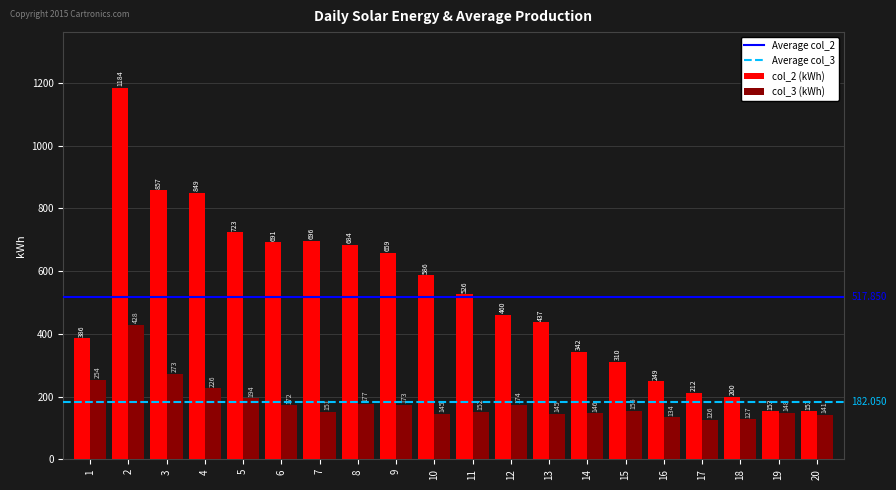

Reading right to left, what are all the values shown in this chart?

col_2 (kWh): 153	153	200	212	249	310	342	437	460	526	586	659	684	696	691	723	849	857	1184	386
col_3 (kWh): 141	148	127	126	134	155	146	145	174	152	145	173	177	151	172	194	226	273	428	254